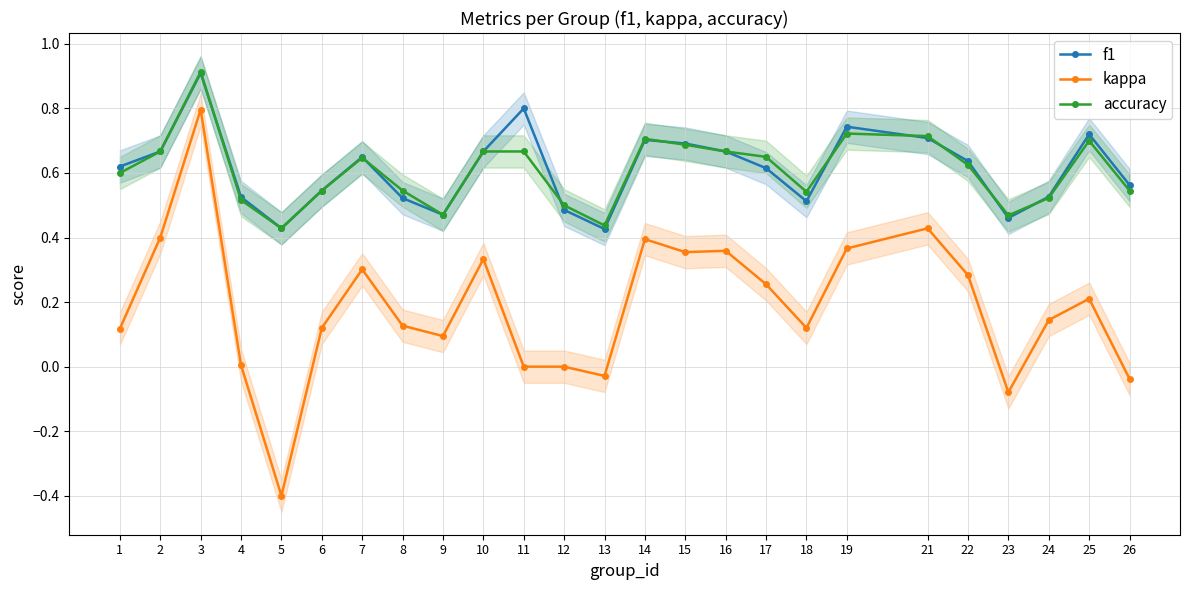

Reading left to right, list all the values displayed in this chart.

f1: 1=0.6	2=0.7	3=0.9	4=0.5	5=0.4	6=0.5	7=0.6	8=0.5	9=0.5	10=0.7	11=0.8	12=0.5	13=0.4	14=0.7	15=0.7	16=0.7	17=0.6	18=0.5	19=0.7	21=0.7	22=0.6	23=0.5	24=0.5	25=0.7	26=0.6
kappa: 1=0.1	2=0.4	3=0.8	4=0.0	5=-0.4	6=0.1	7=0.3	8=0.1	9=0.1	10=0.3	11=0.0	12=0.0	13=-0.0	14=0.4	15=0.4	16=0.4	17=0.3	18=0.1	19=0.4	21=0.4	22=0.3	23=-0.1	24=0.1	25=0.2	26=-0.0
accuracy: 1=0.6	2=0.7	3=0.9	4=0.5	5=0.4	6=0.5	7=0.6	8=0.5	9=0.5	10=0.7	11=0.7	12=0.5	13=0.4	14=0.7	15=0.7	16=0.7	17=0.7	18=0.5	19=0.7	21=0.7	22=0.6	23=0.5	24=0.5	25=0.7	26=0.5